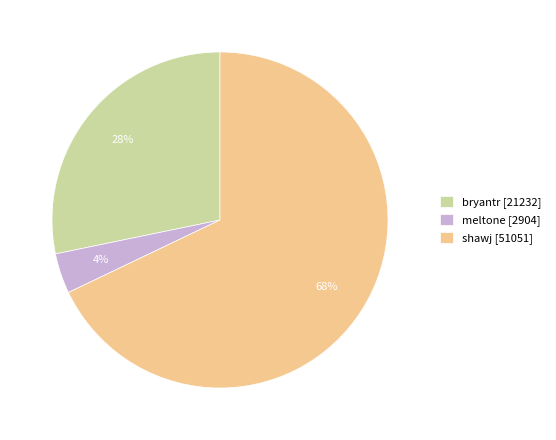

The meltone slice represents 4% of the pie. True or false?

True